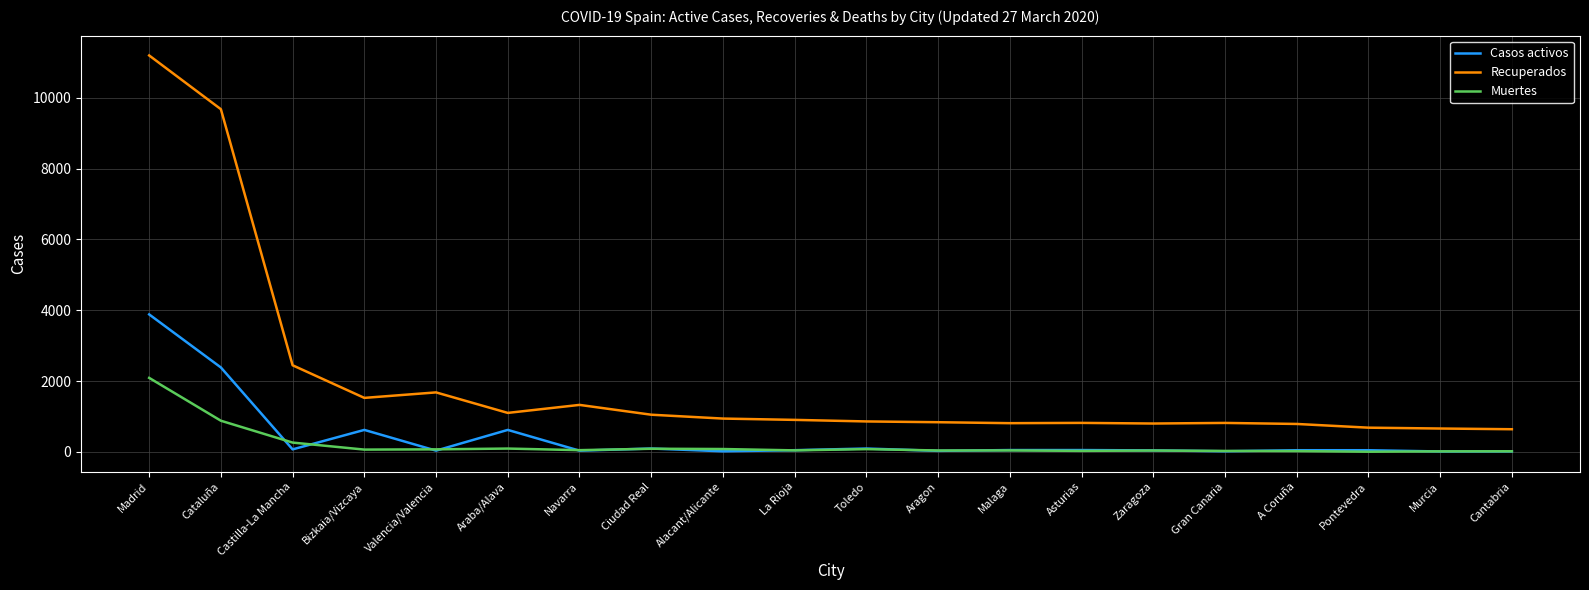

The Recuperados series shows 789 at A Coruña. True or false?

True